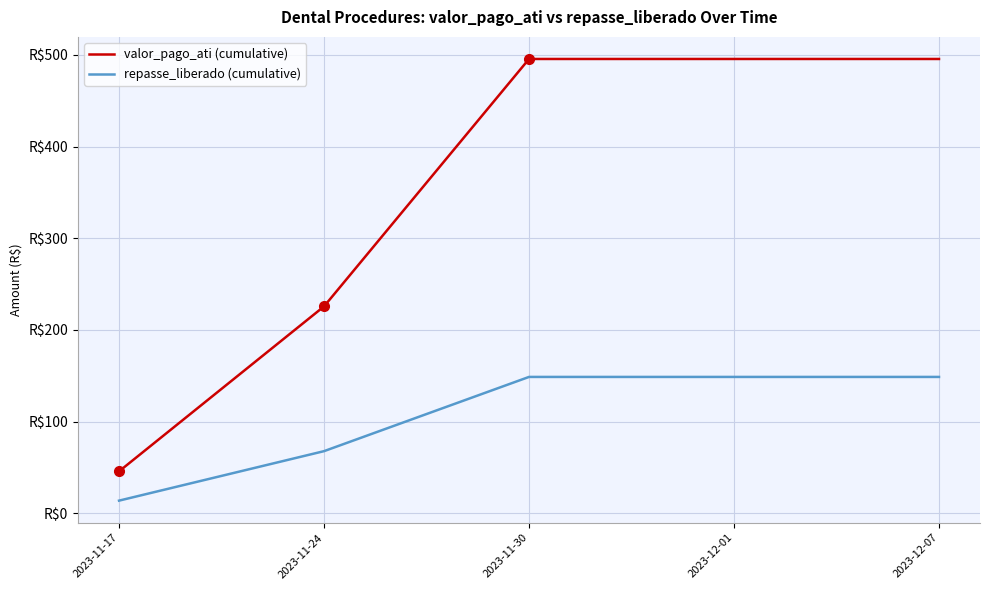

What is the value of the repasse_liberado (cumulative) point at the 5th from the left?

148.7